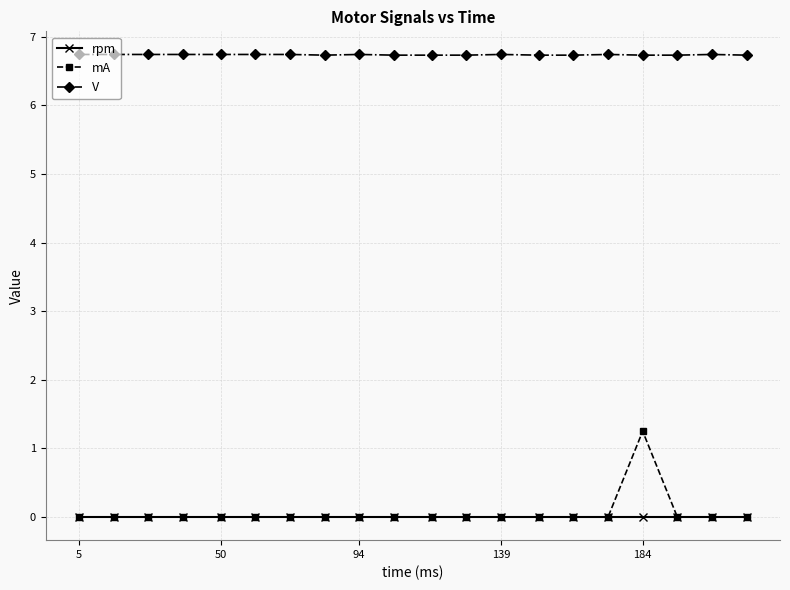

True or false: V and mA cross at least once.

False